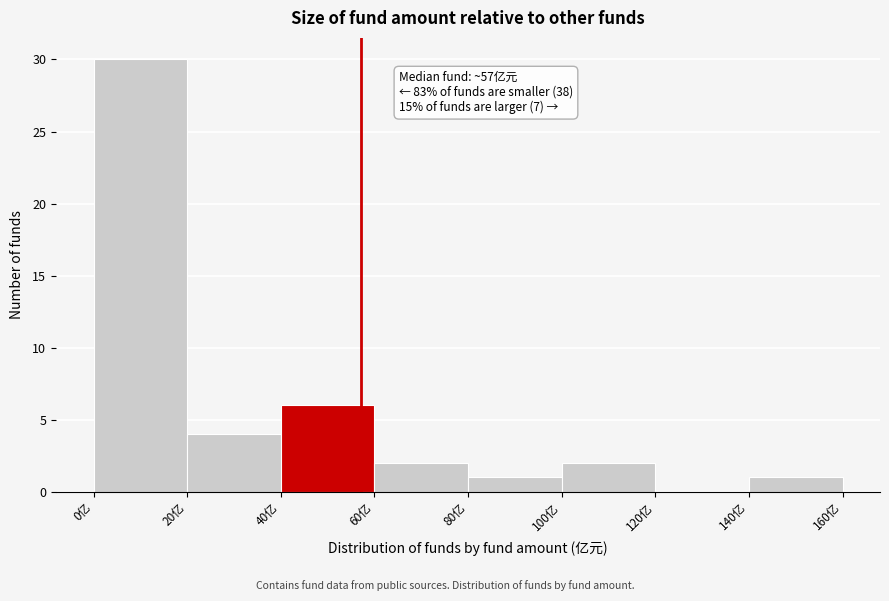

Over which range of the x-axis is the bar tallest?

0 to 20